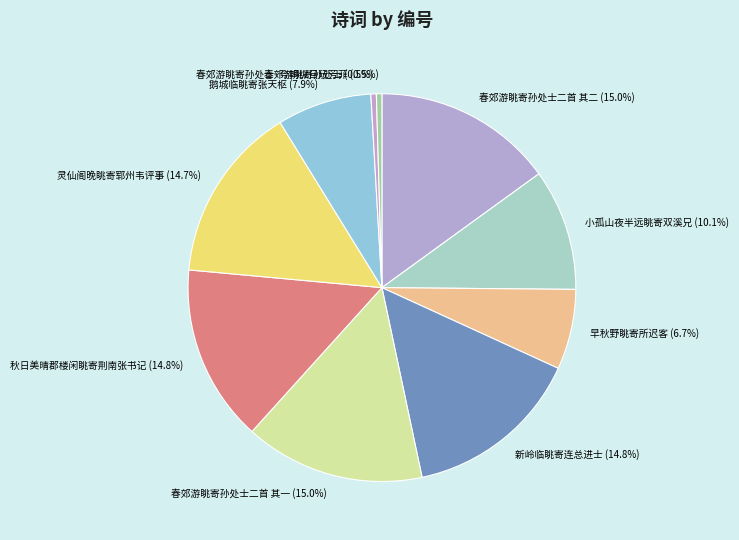

Combined, do 小孤山夜半远眺寄双溪兄 (10.1%) and 早秋野眺寄所迟客 (6.7%) account for over 50%?

No